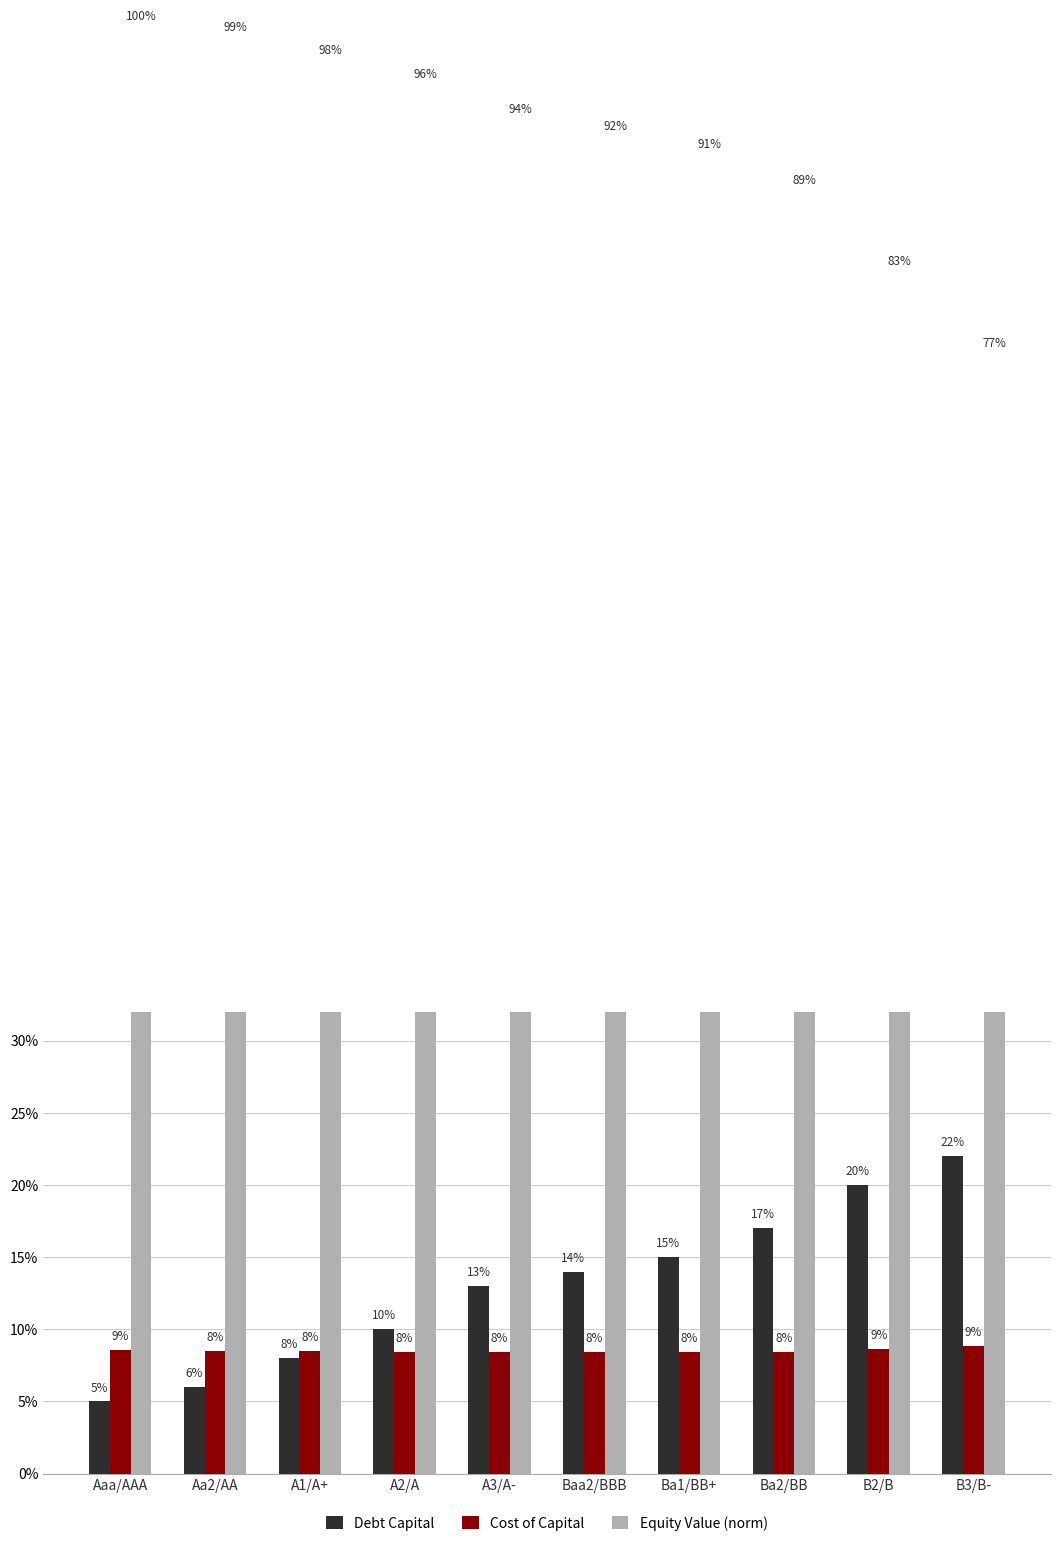

How many groups of bars are there?

10